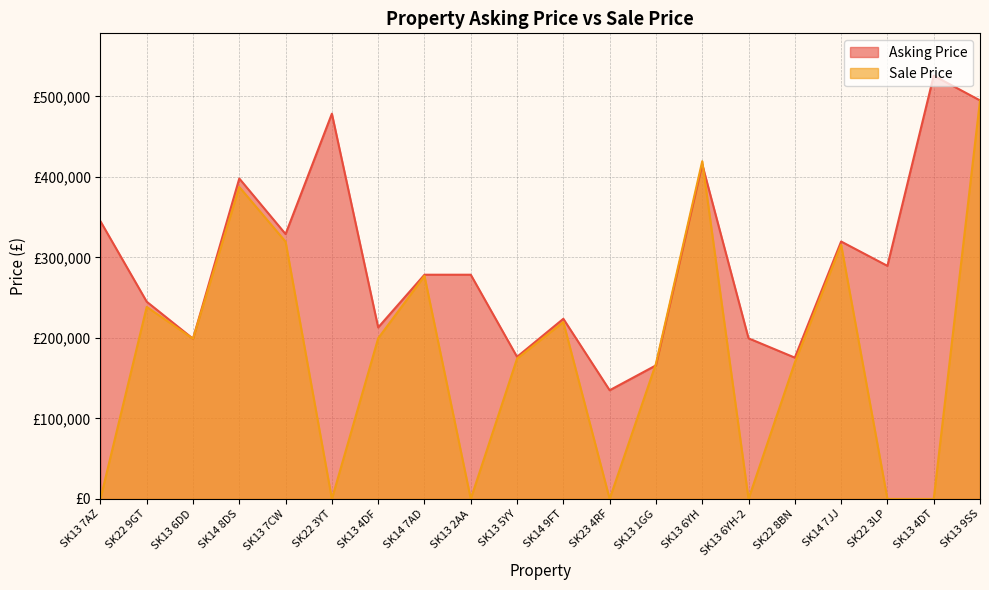

True or false: Sale Price and Asking Price intersect in this chart.

True